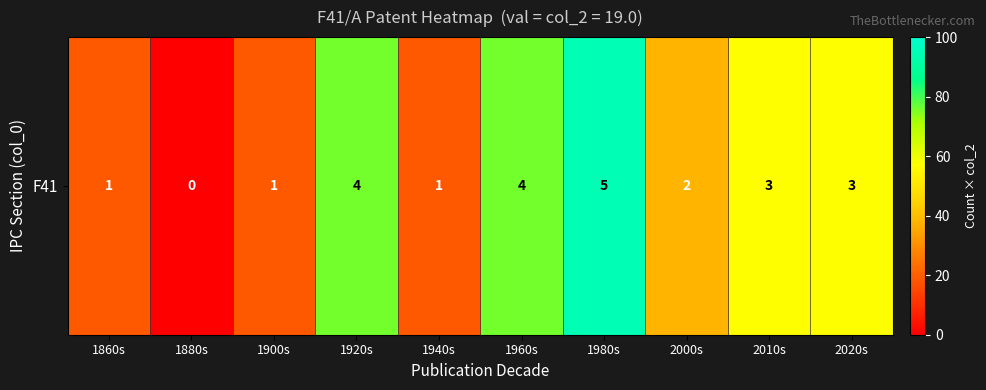

What value does the data have at 2020s, to the nearest 5?

55